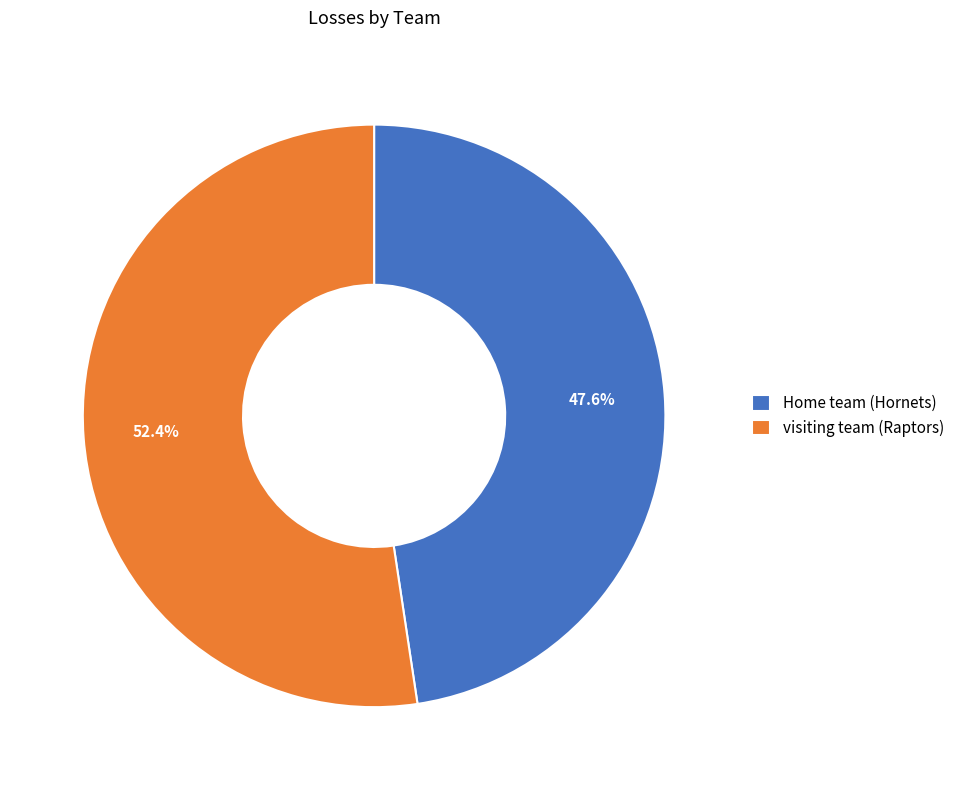

Rank the categories by value from highest to lowest.

visiting team (Raptors), Home team (Hornets)